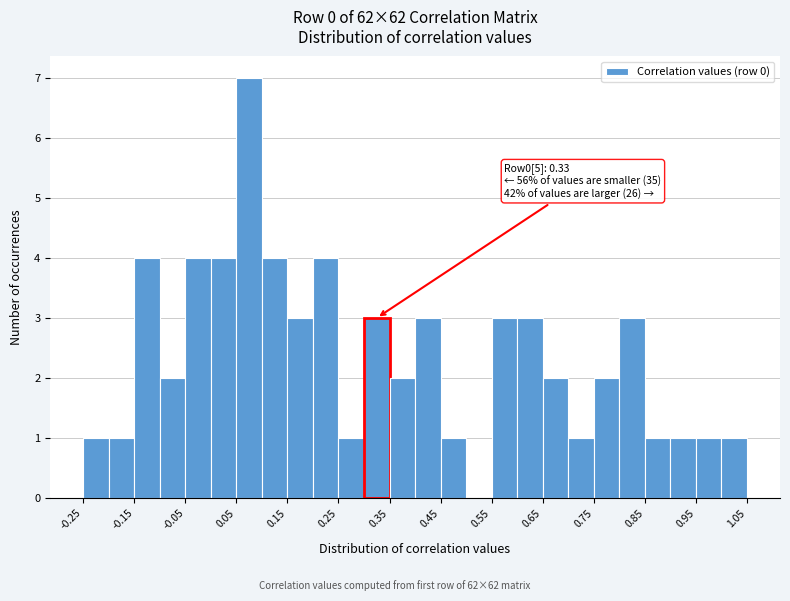

Over which range of the x-axis is the bar tallest?

0.05 to 0.10